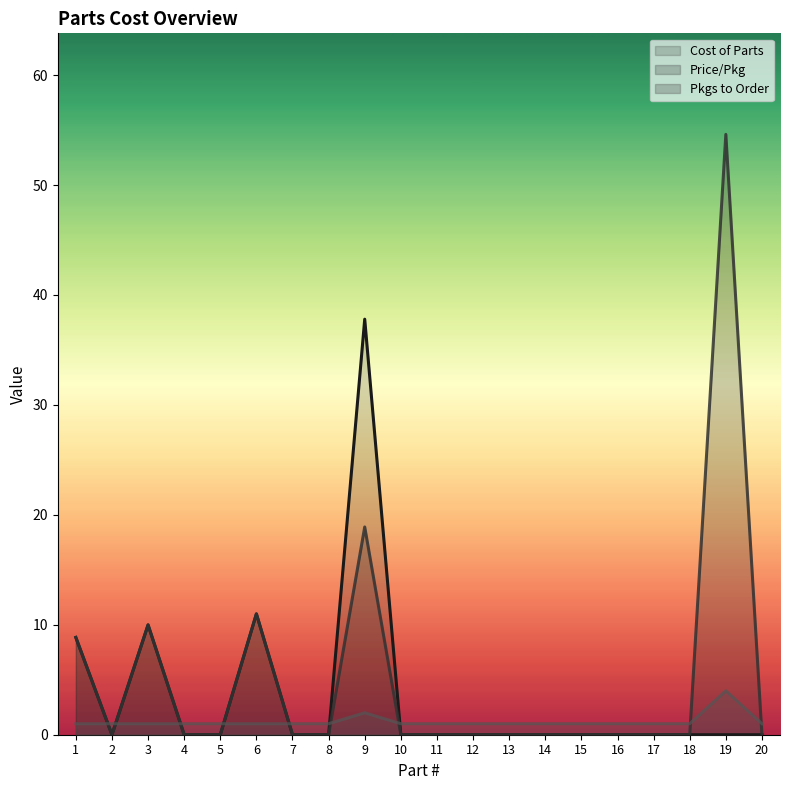

The Price/Pkg (line) series shows -32.5 at 16. True or false?

False